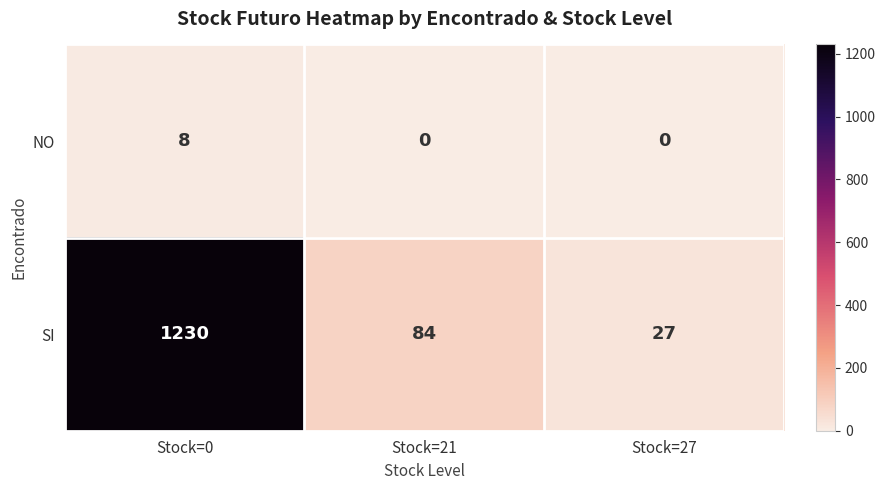

What is the difference between the maximum and minimum values in the SI series?

1203